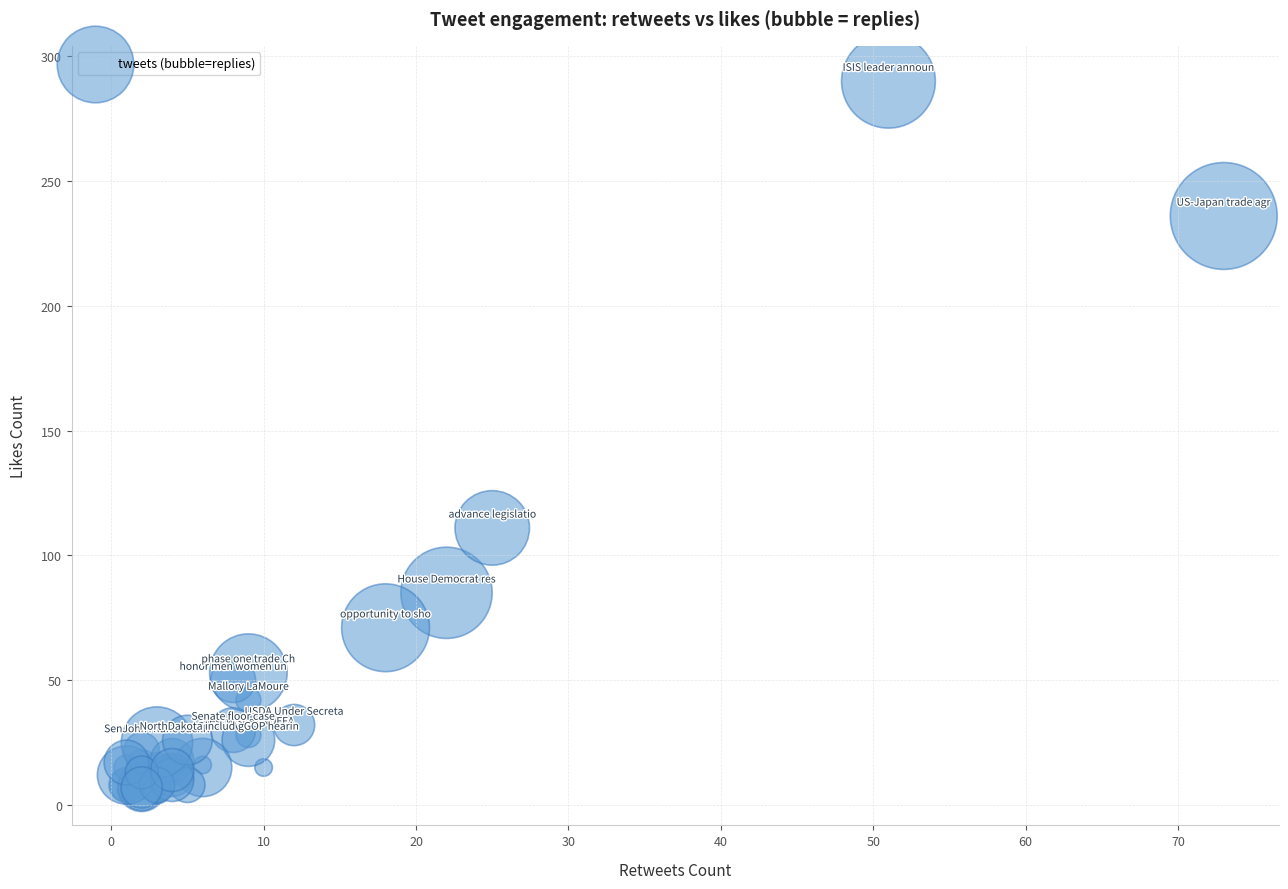

What Y value in the scatter plot is closest to 148?

111